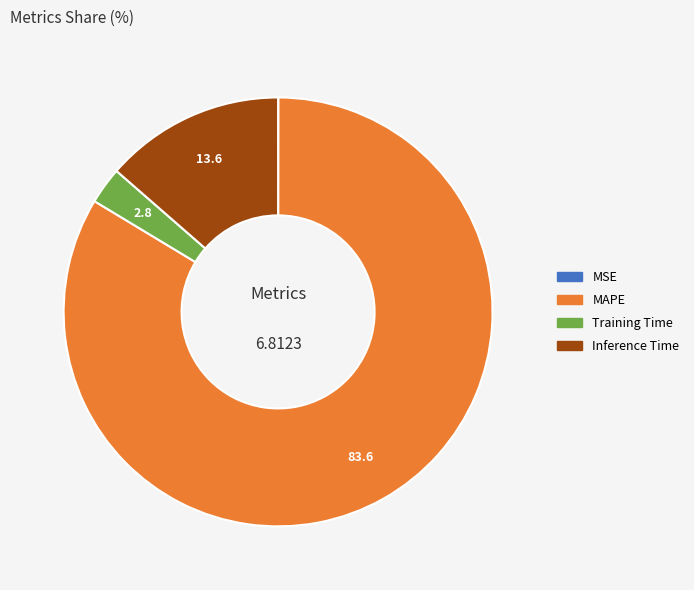

Which slice represents more than half of the pie?

MAPE